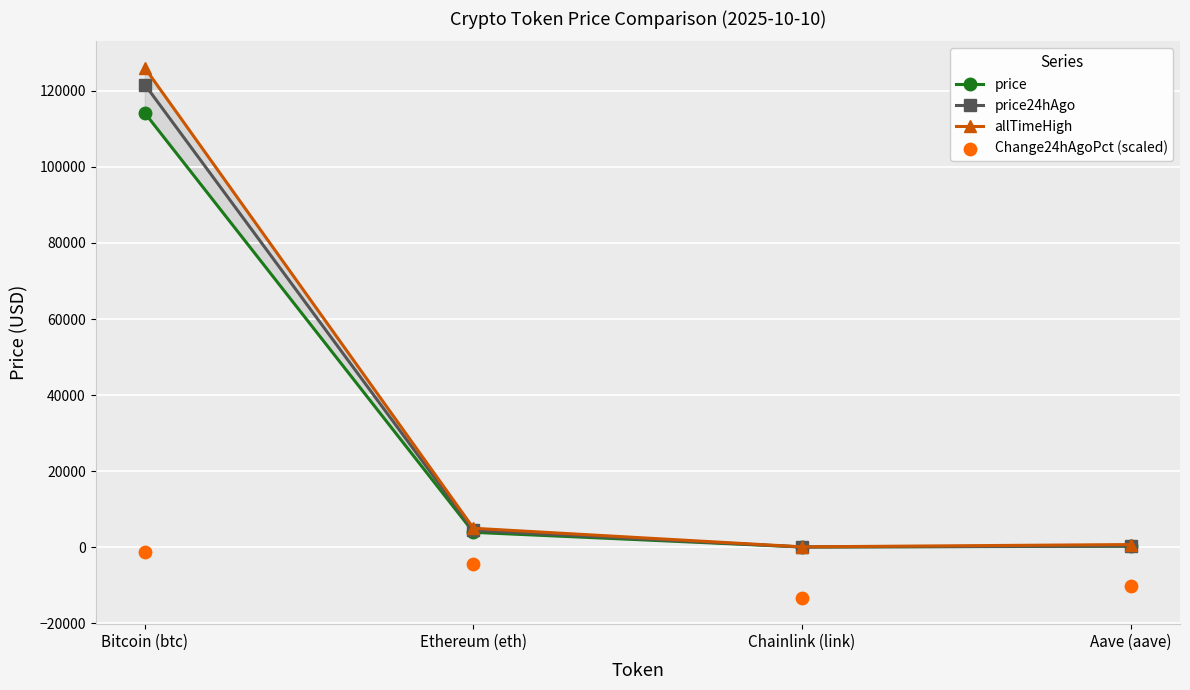

Which series contains the highest Y value?

allTimeHigh